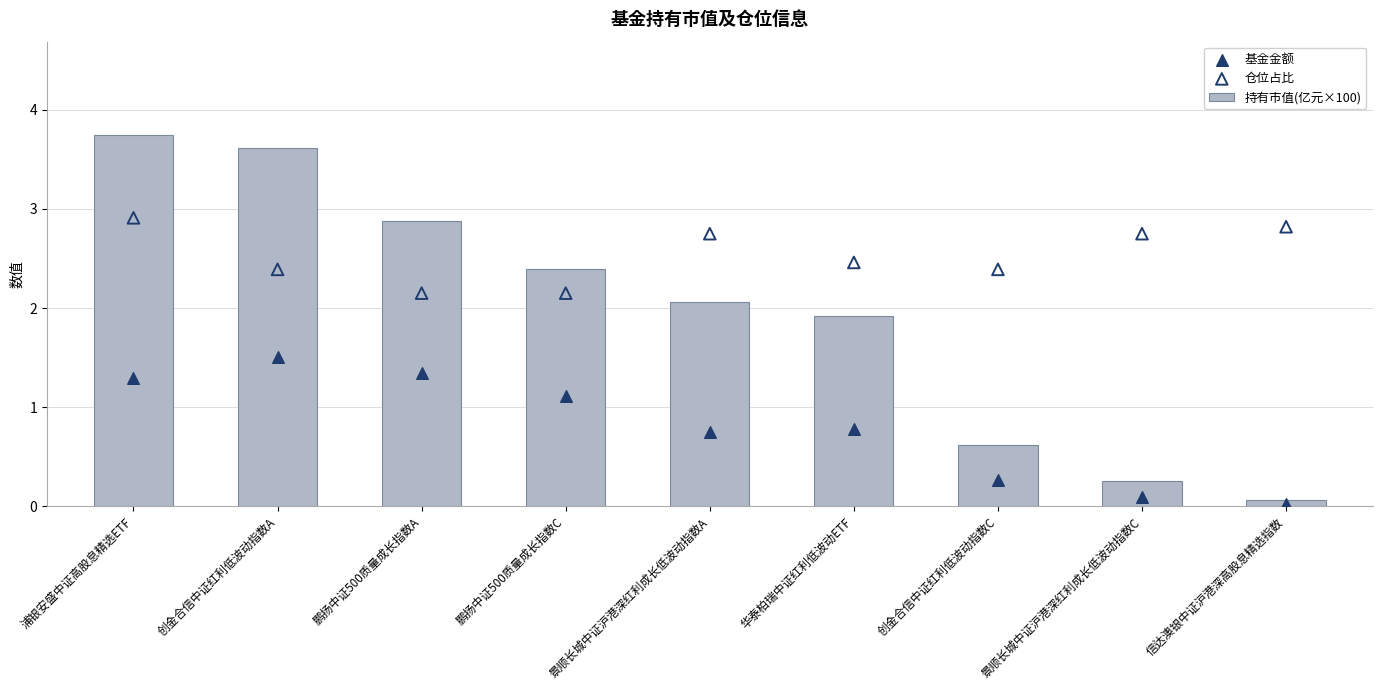

Which series has the largest Y range (max minus min)?

持有市值(亿元×100)